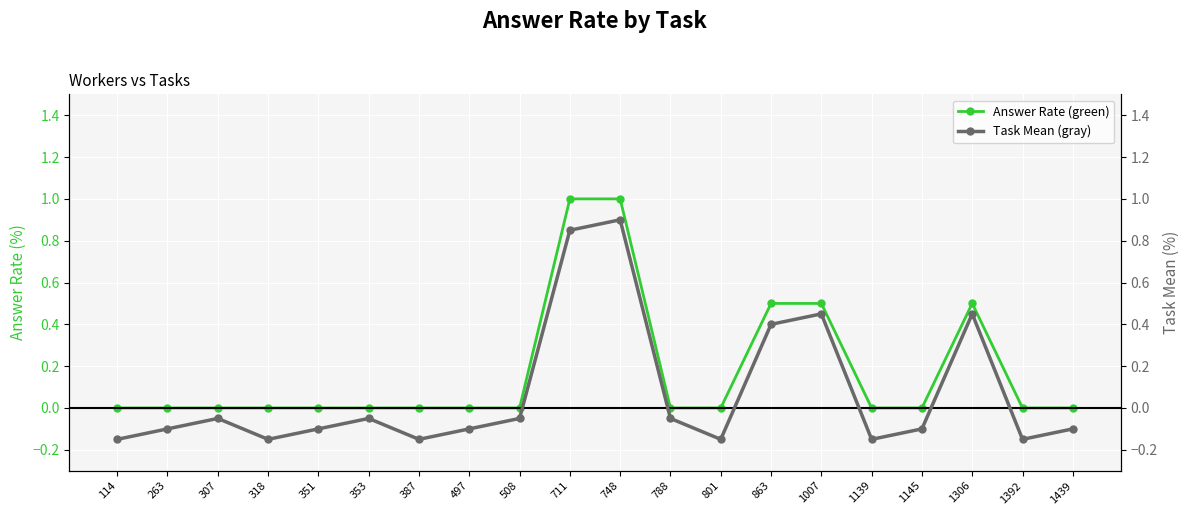

Which has a higher value, 497 or 387?

497